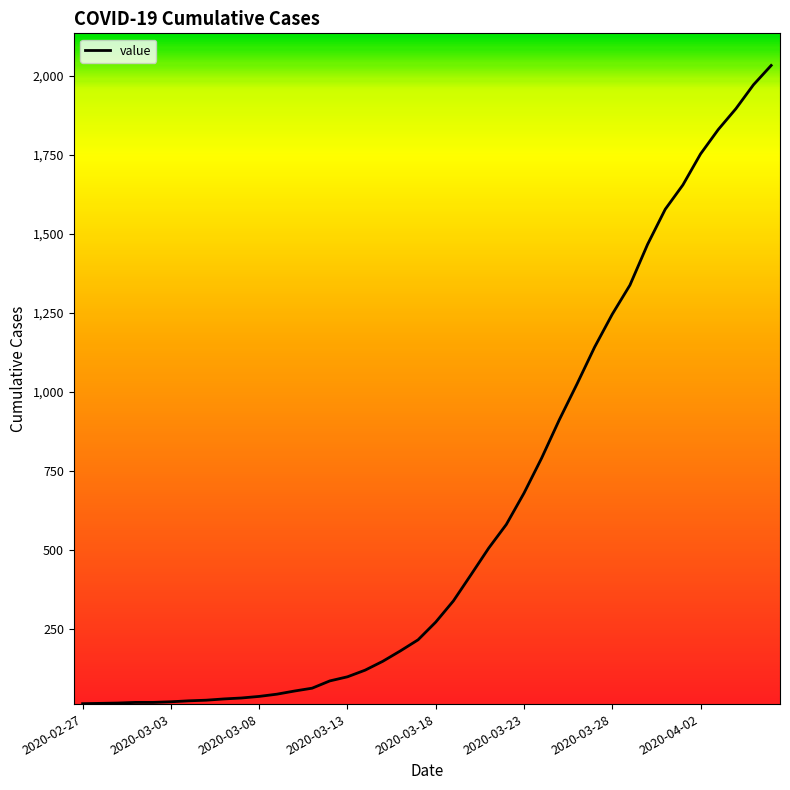

What is the maximum value shown in the chart?

2032